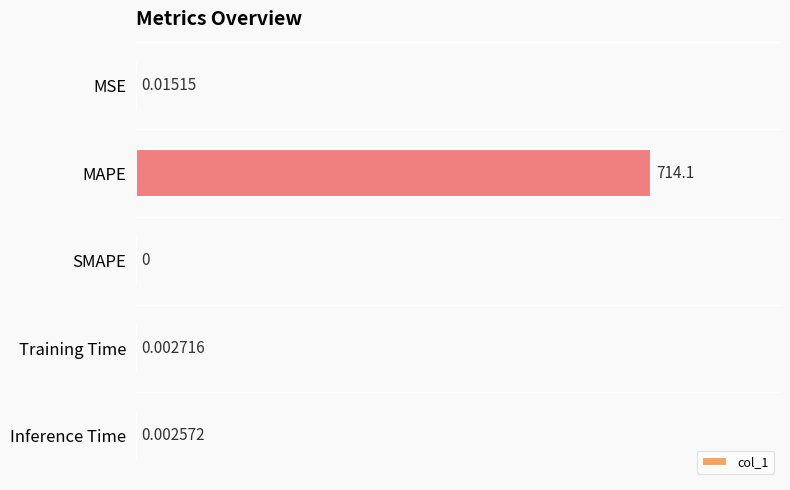

Between Inference Time and SMAPE, which is larger?

Inference Time